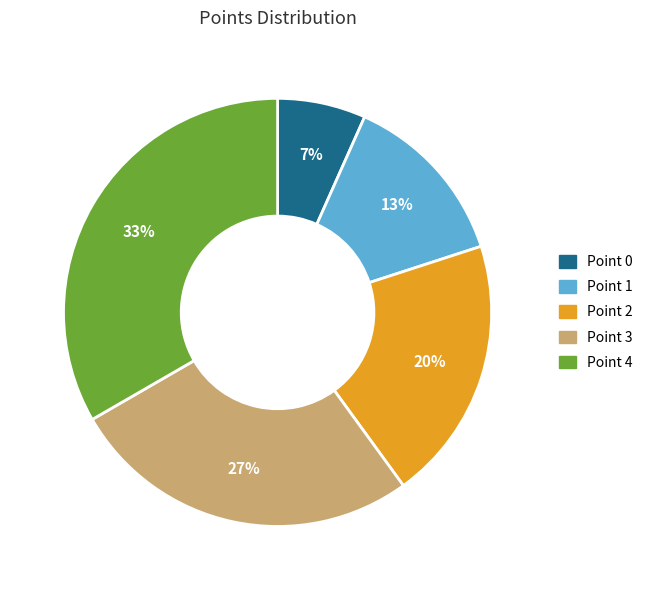

Between Point 0 and Point 2, which is larger?

Point 2